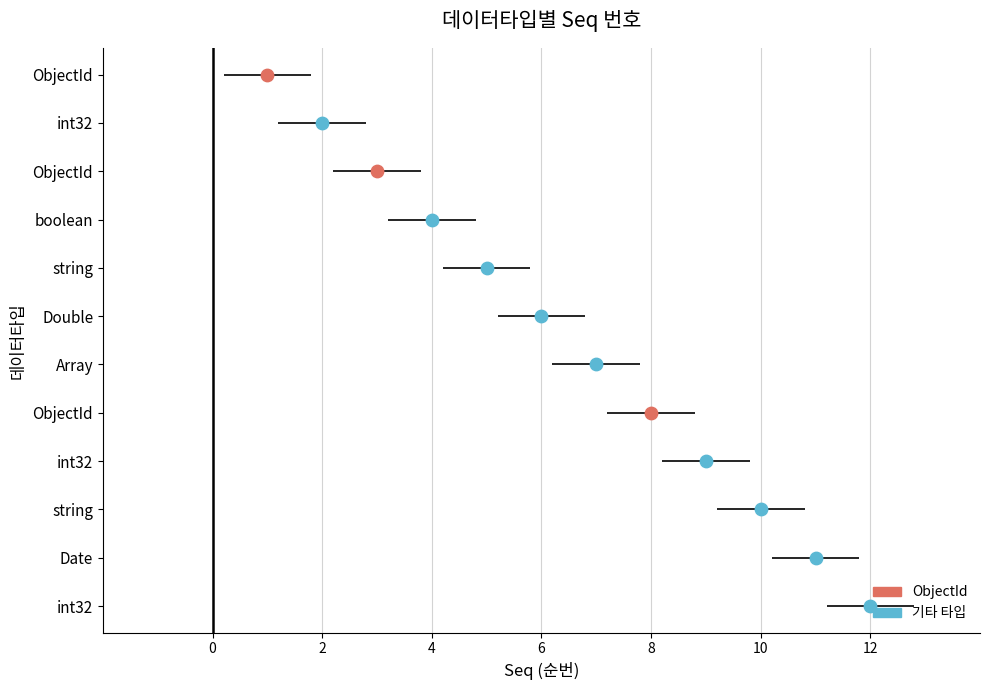

Approximately how many times larger is the value at ObjectId compared to ObjectId?

3.0